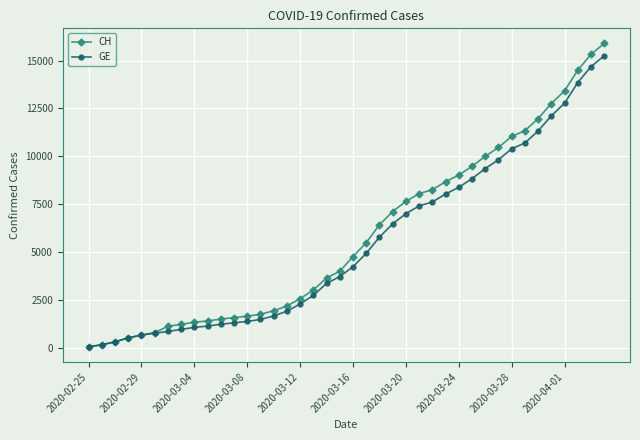

What is the greatest value displayed?

15888